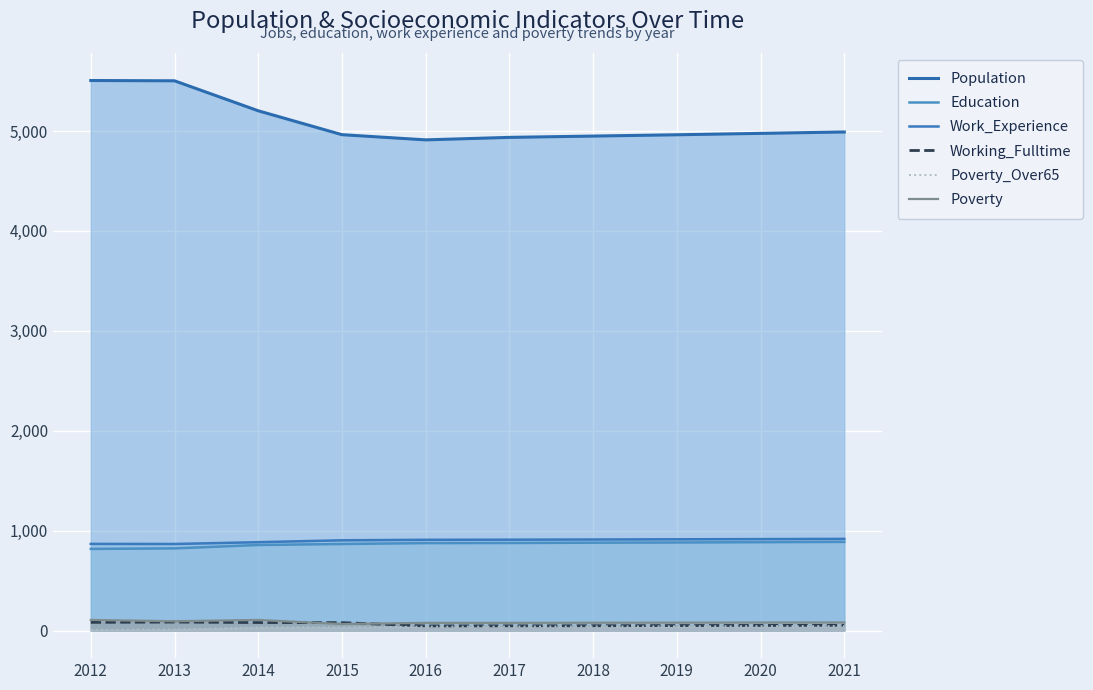

What is the sum of the Work_Experience values at 2020 and 2017?

1826